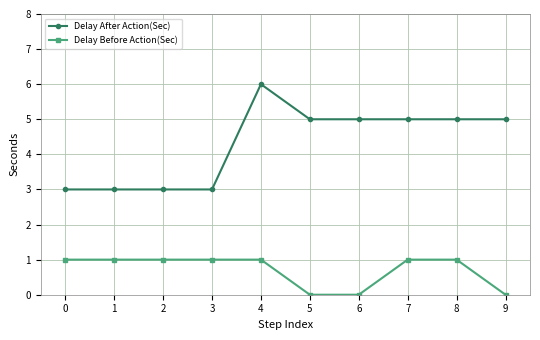

List the series in order of their peak value, highest first.

Delay After Action(Sec), Delay Before Action(Sec)